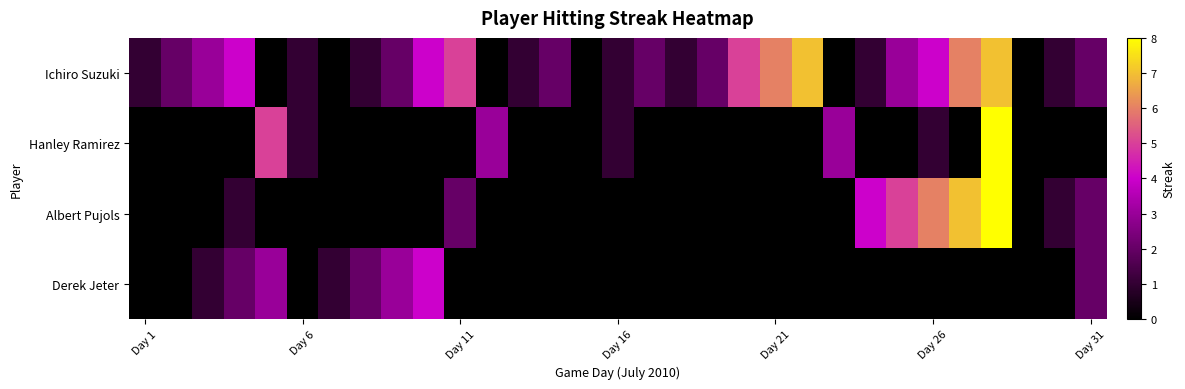

What is the greatest value displayed?

8